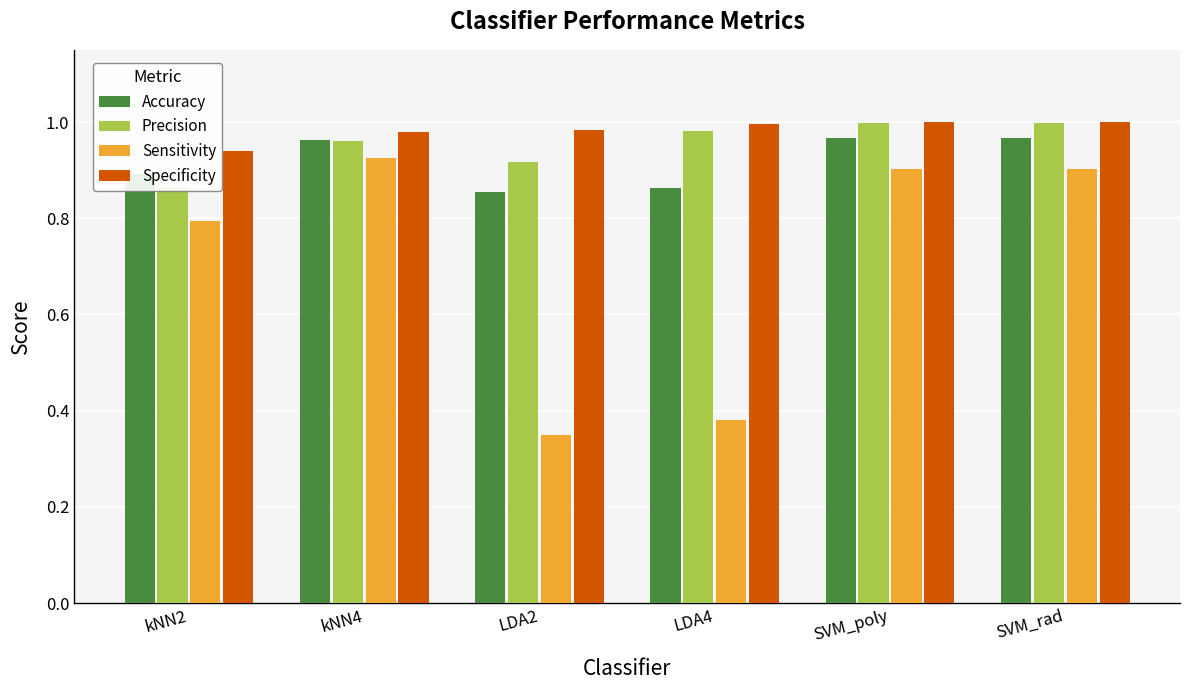

Reading left to right, extract all data points from this chart.

Accuracy: kNN2=0.9	kNN4=1.0	LDA2=0.9	LDA4=0.9	SVM_poly=1.0	SVM_rad=1.0
Precision: kNN2=0.9	kNN4=1.0	LDA2=0.9	LDA4=1.0	SVM_poly=1.0	SVM_rad=1.0
Sensitivity: kNN2=0.8	kNN4=0.9	LDA2=0.3	LDA4=0.4	SVM_poly=0.9	SVM_rad=0.9
Specificity: kNN2=0.9	kNN4=1.0	LDA2=1.0	LDA4=1.0	SVM_poly=1.0	SVM_rad=1.0